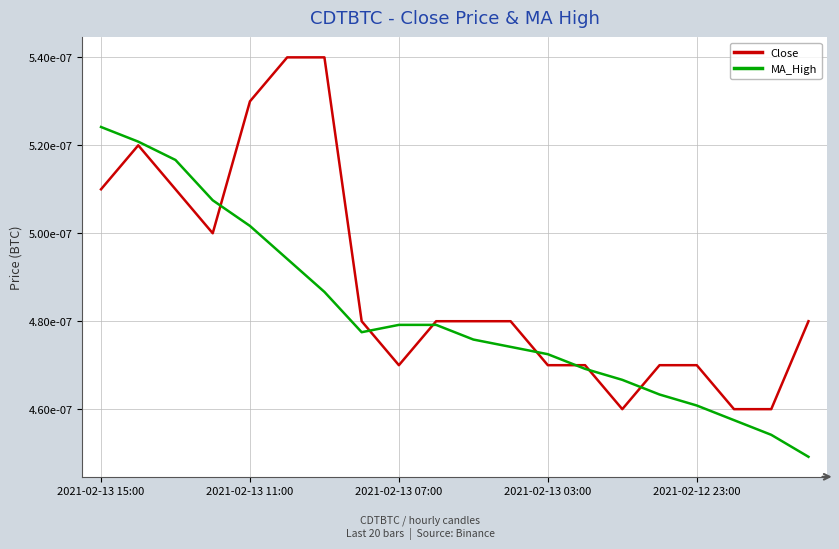

Does the chart have visible grid lines?

Yes